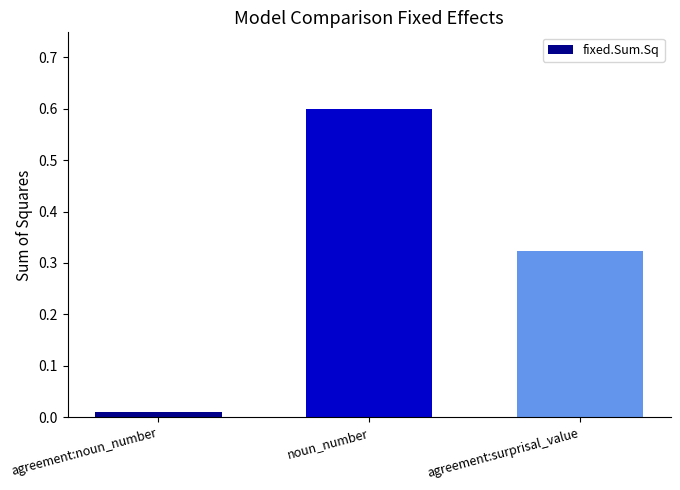

What is the change in value from agreement:noun_number to noun_number?

+0.6